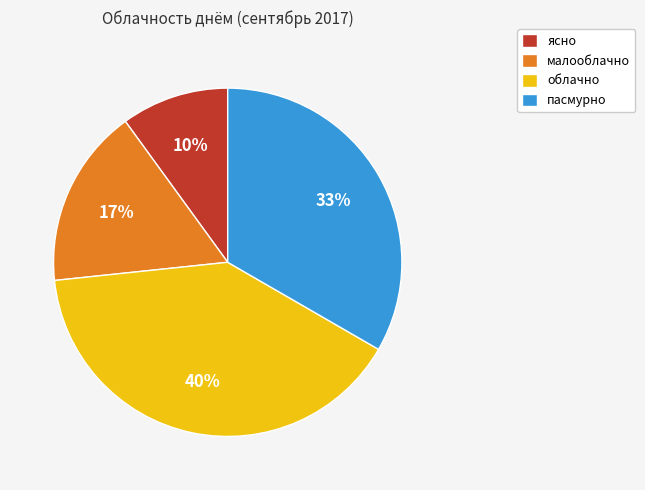

Which slice is the largest?

облачно